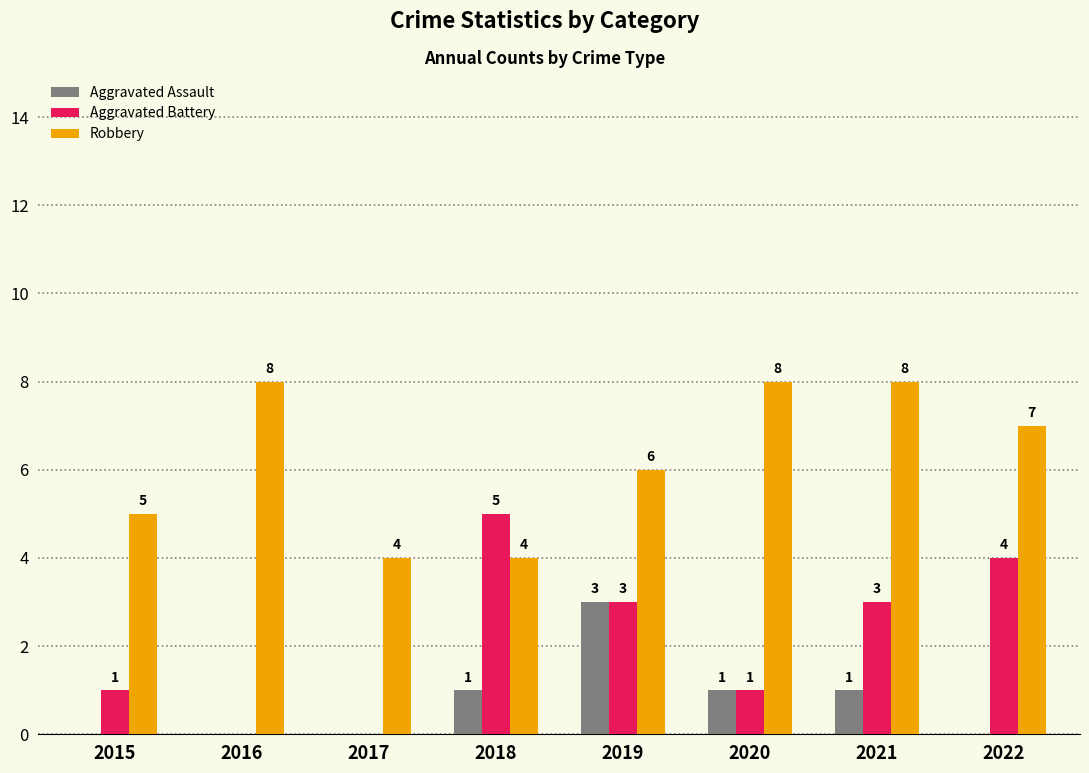

The Aggravated Assault series shows 0 at 2018. True or false?

False